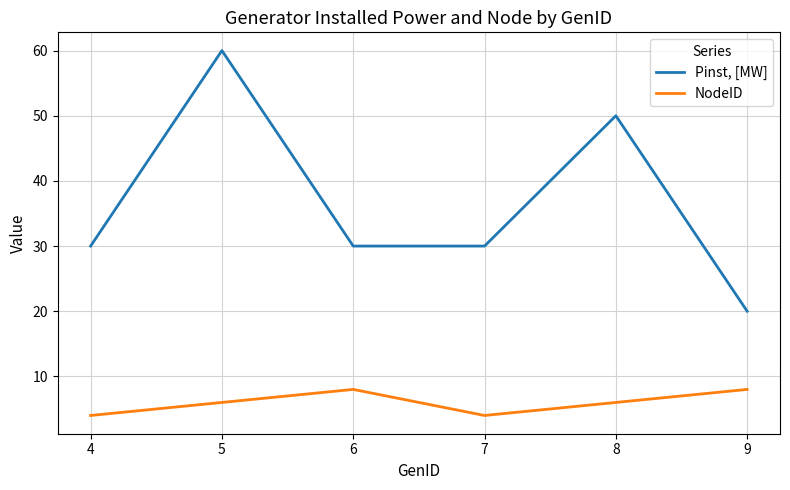

In NodeID, how many points are lower than both neighbors (excluding endpoints)?

1